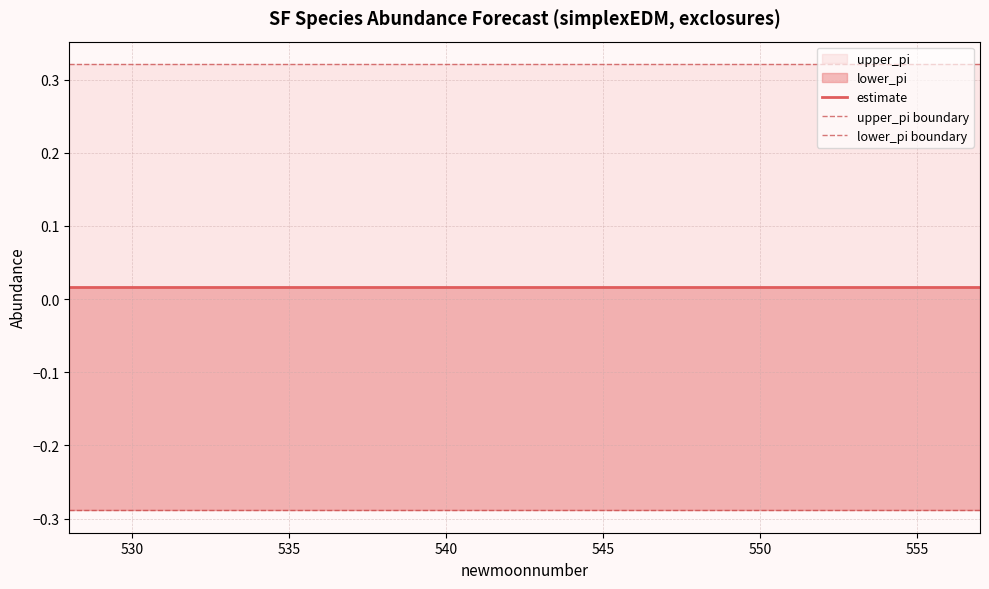

The value of estimate at 14 is 0.0. True or false?

False